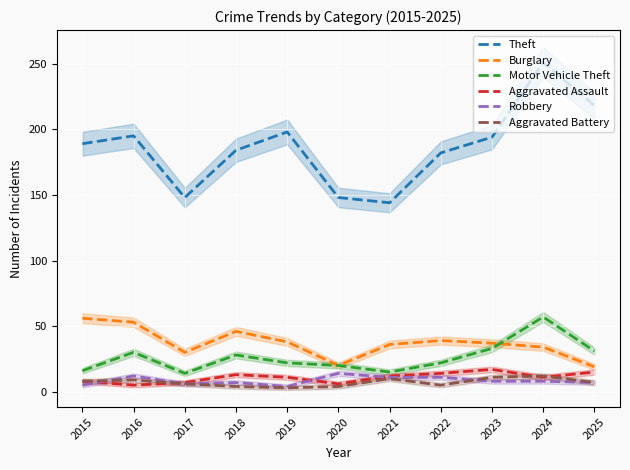

Which has a higher value, 2024 or 2016?

2024